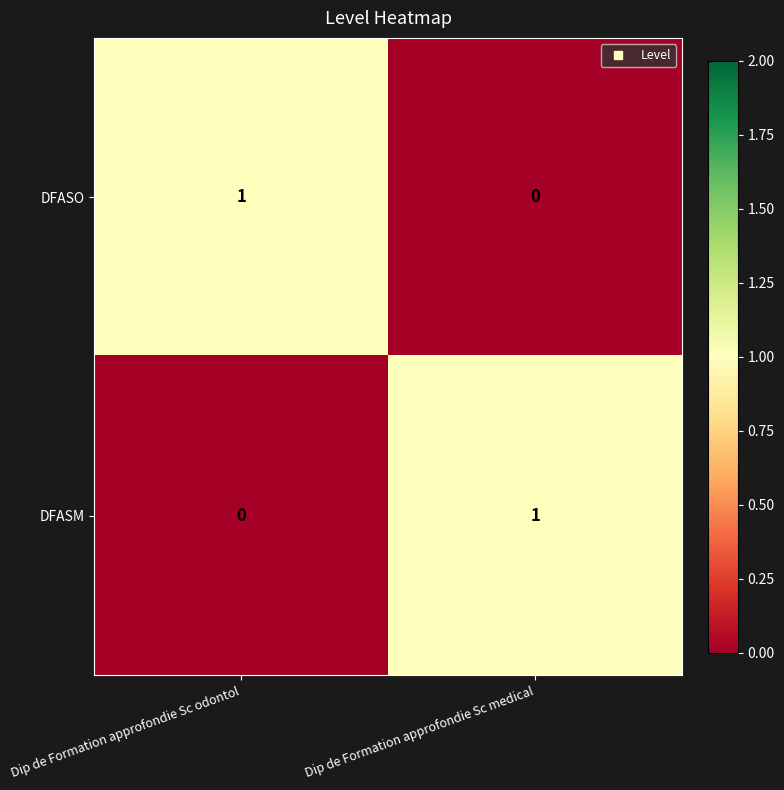

Which category has the lowest value in the DFASO series?

Dip de Formation approfondie Sc medical